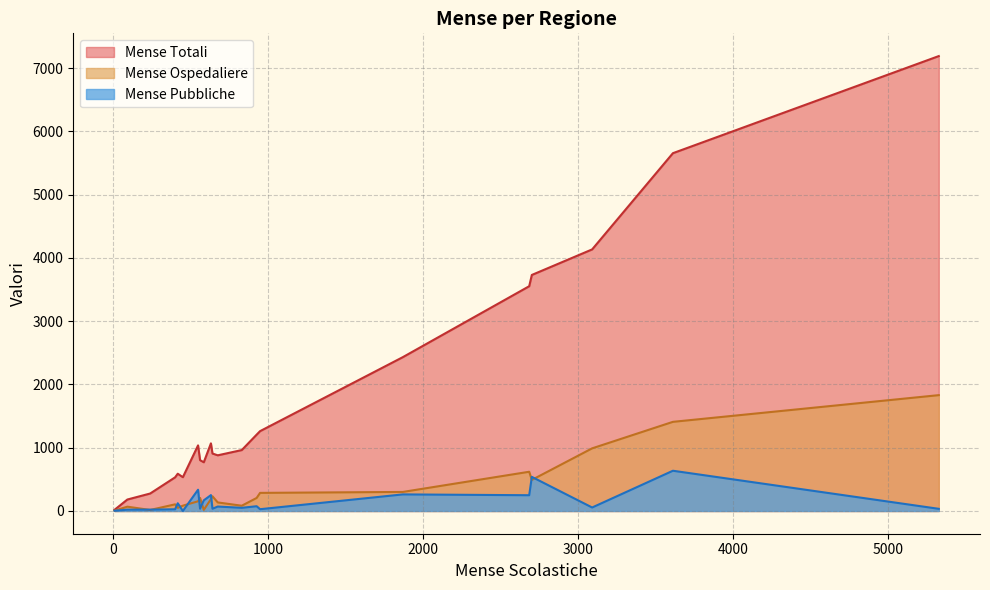

Which series has the largest total across all categories?

Mense Totali